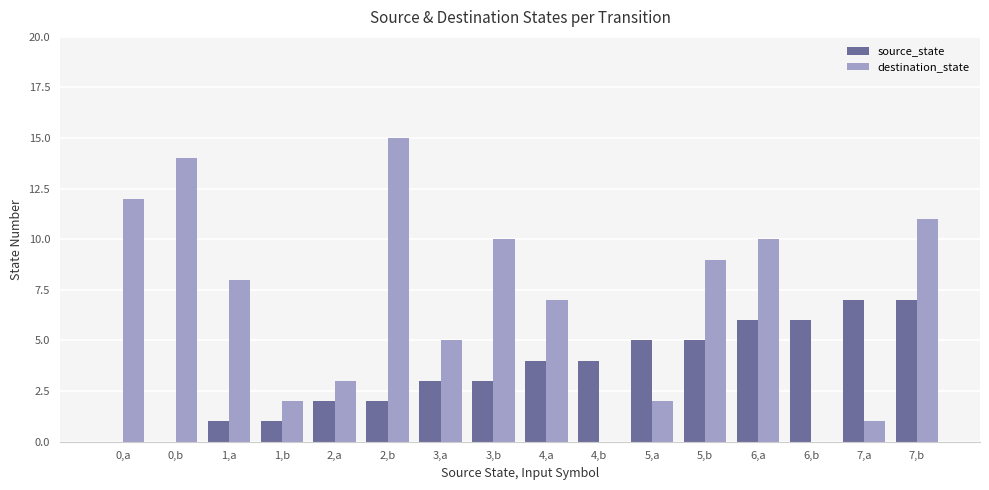

What is the greatest value displayed?

15